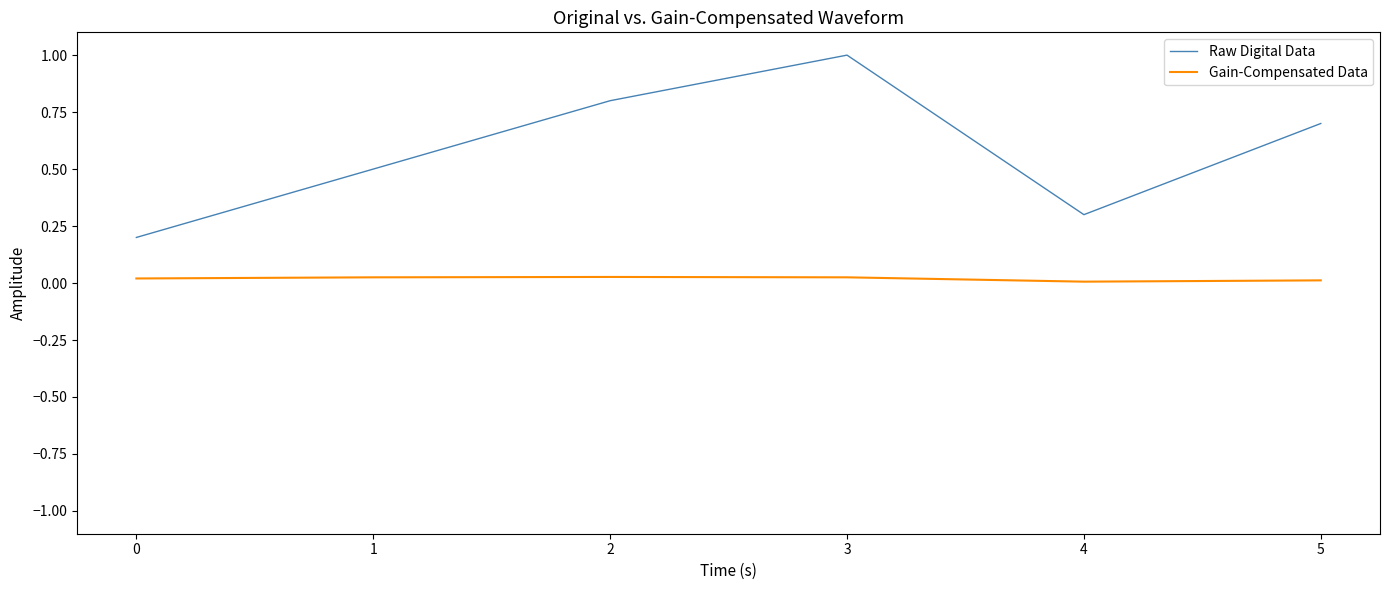

Rank the series at 2 from highest to lowest value.

Raw Digital Data, Gain-Compensated Data